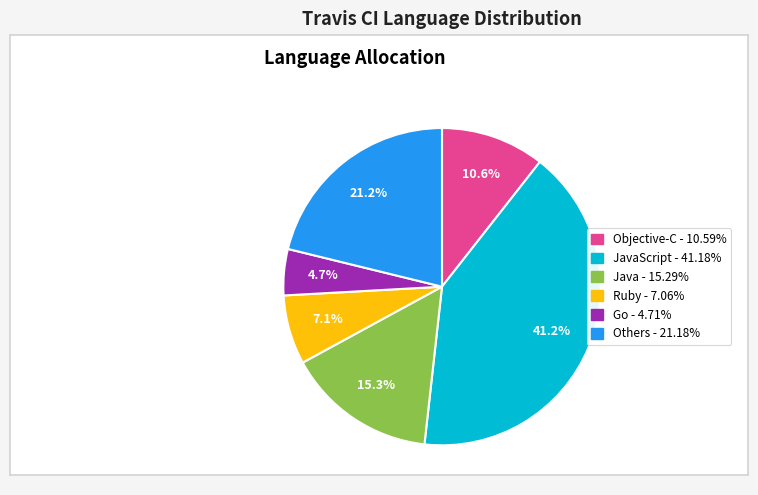

Is there a majority slice in this chart?

No